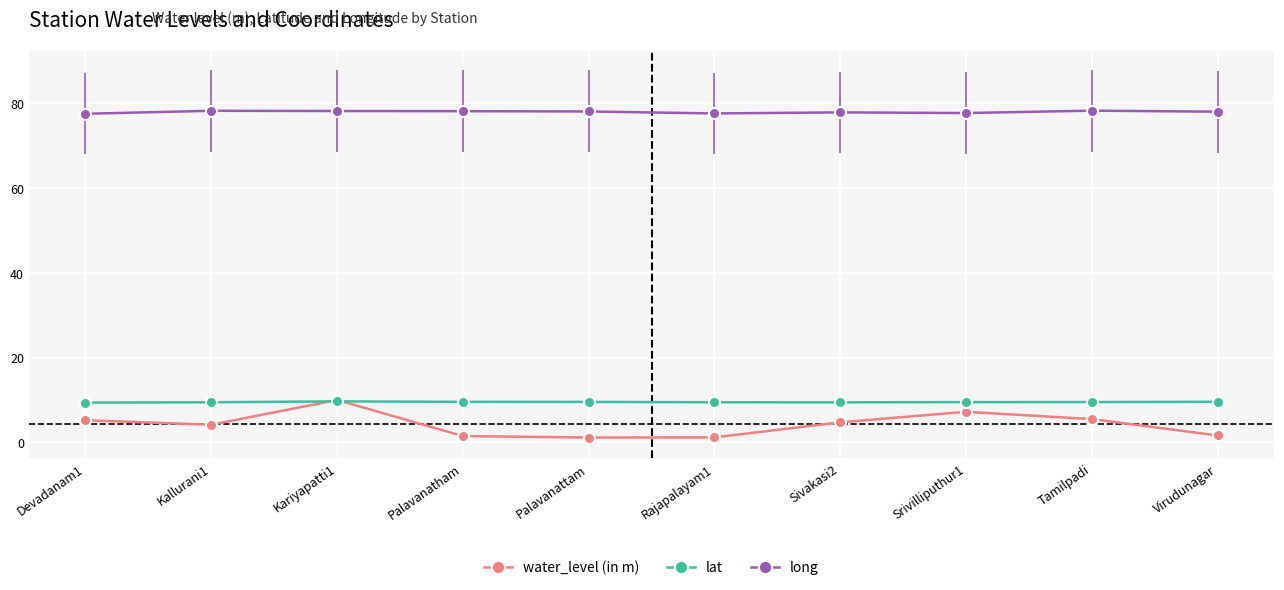

How many categories are shown in the chart?

10